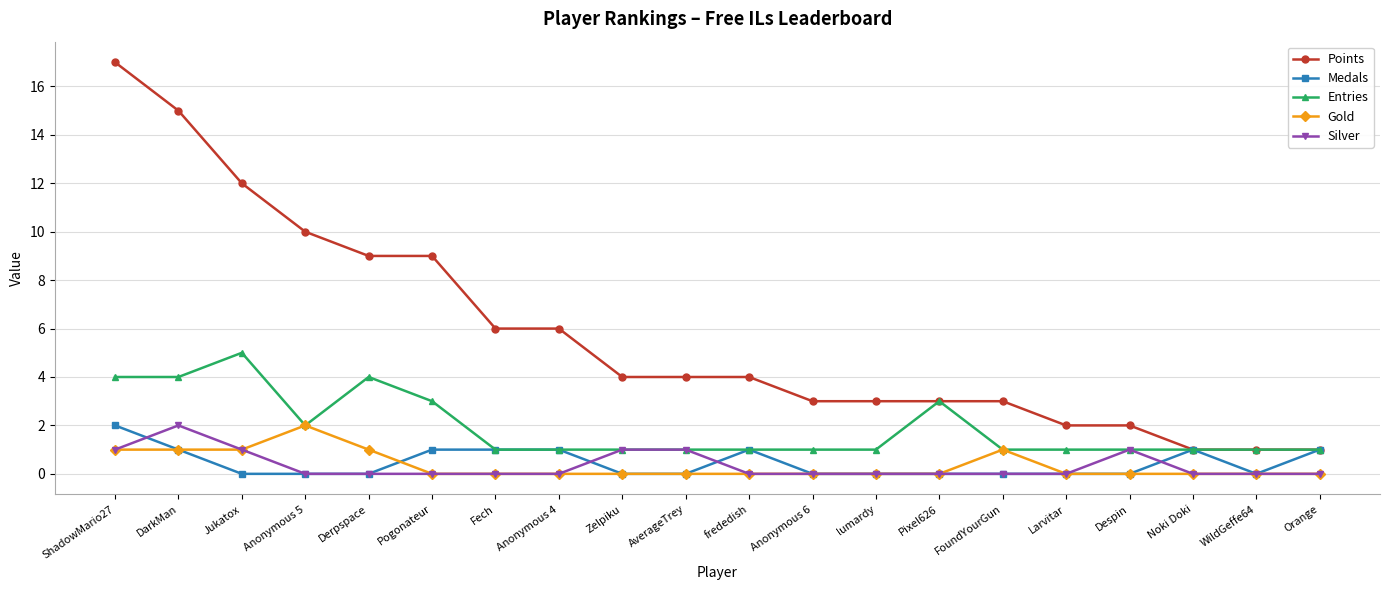

True or false: Entries has more than 0 points higher than both neighbors.

True